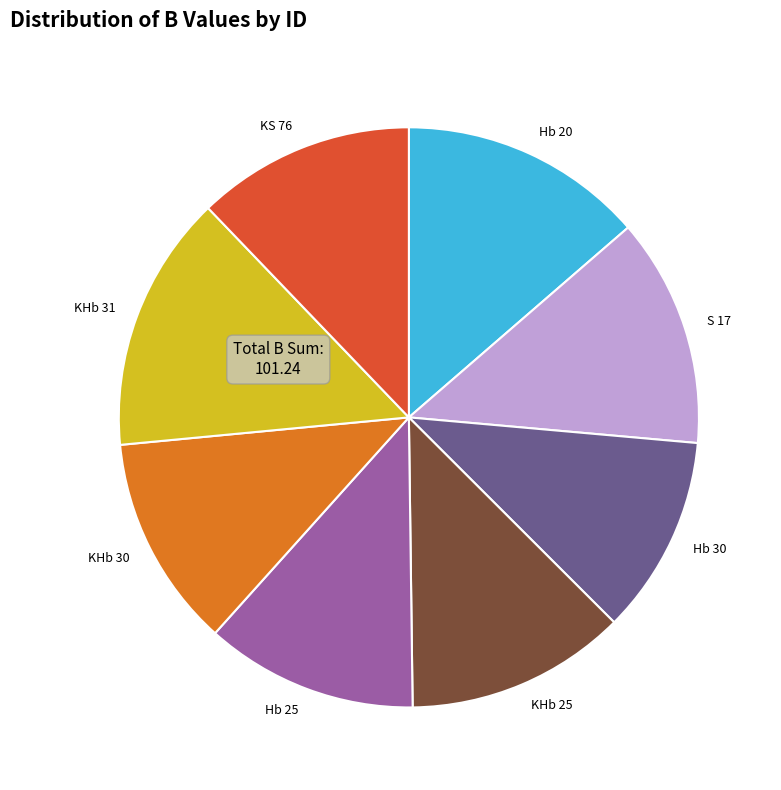

Does any single category account for the majority?

No